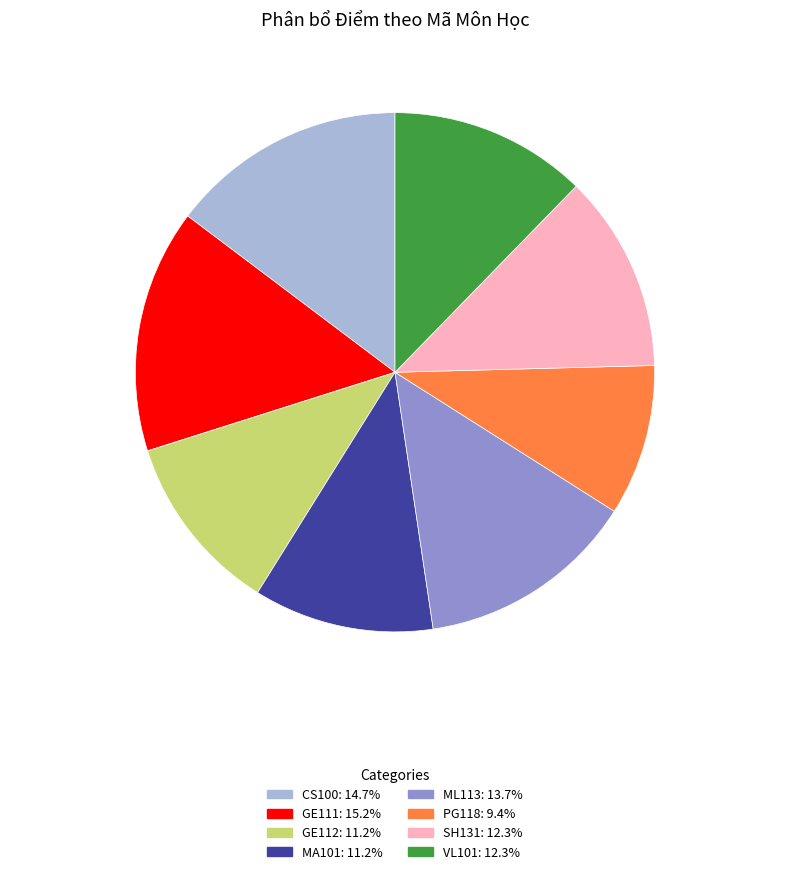

Combined, do GE112 and ML113 account for over 50%?

No